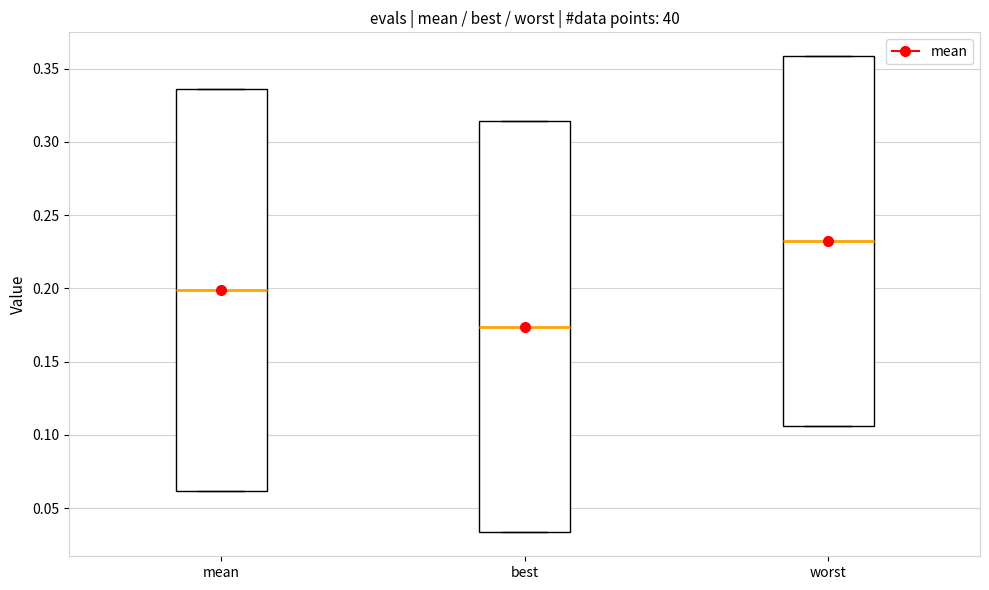

Reading left to right, transcribe this box plot: for each box, give where its median line is, the range the box spans, and where its two whiskers end, as read against the y-axis. The values are not printed on the chart, so give them approximately, as read against the axis.

mean: median 0.200, box 0.060 to 0.335, whiskers 0.060 to 0.335
best: median 0.175, box 0.035 to 0.315, whiskers 0.035 to 0.315
worst: median 0.230, box 0.105 to 0.360, whiskers 0.105 to 0.360